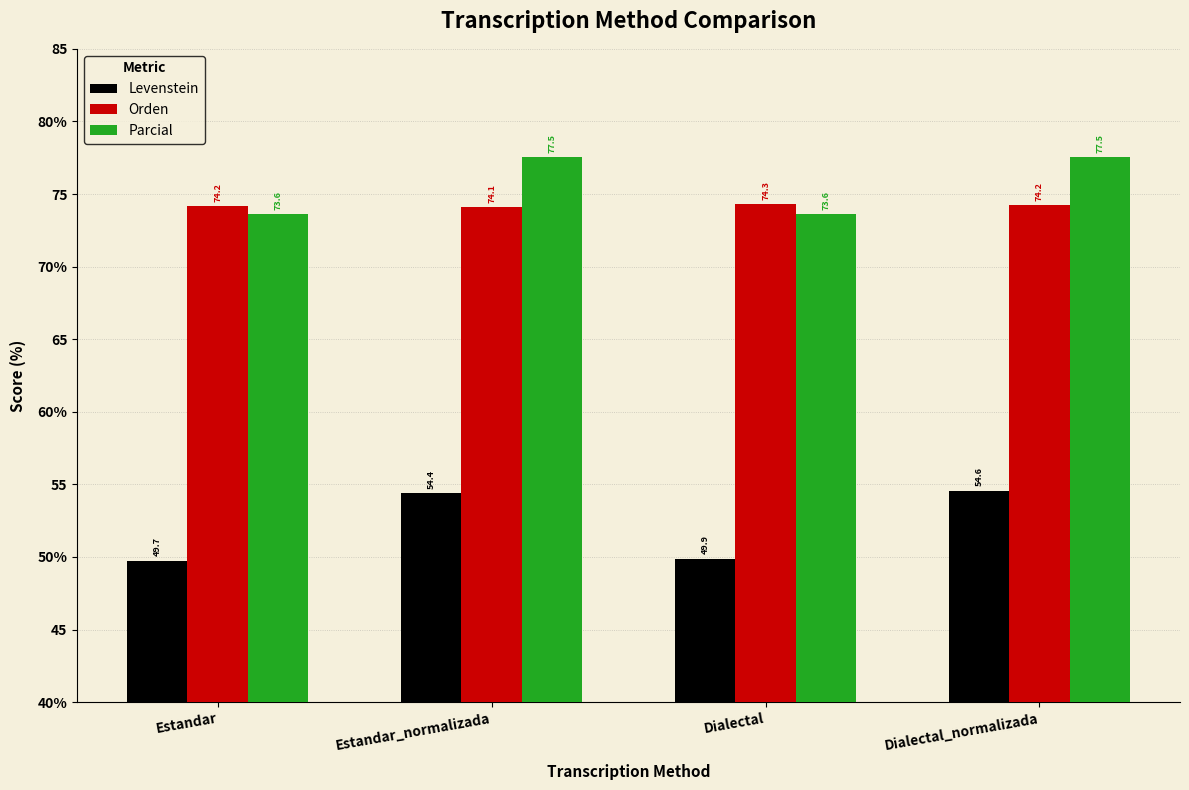

What position from the left is Dialectal_normalizada?

4